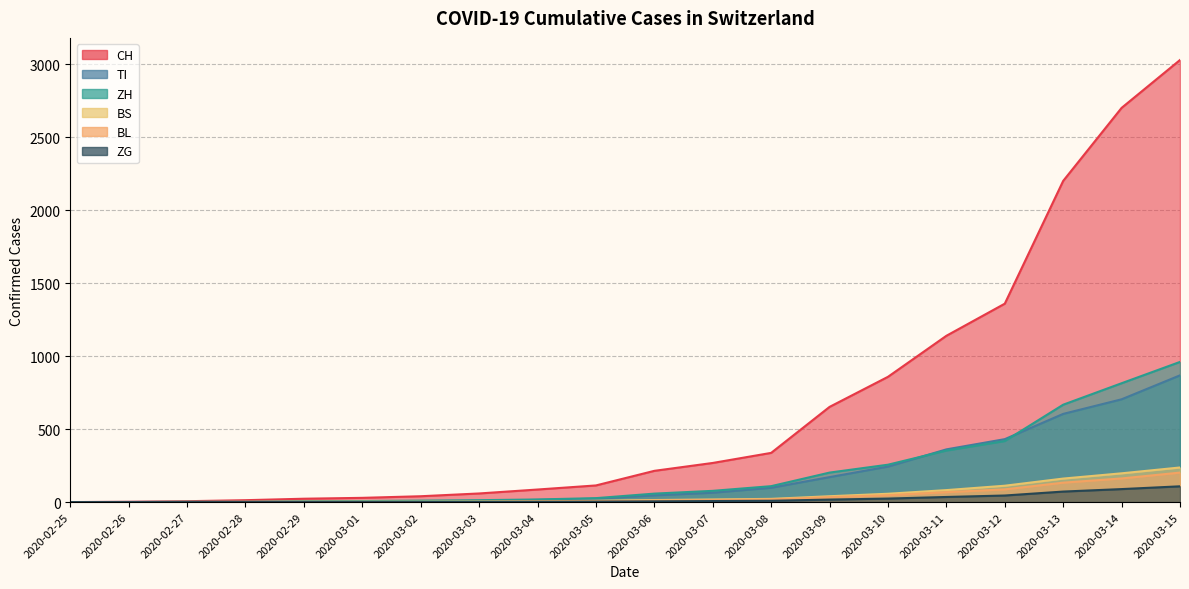

What are all the series names shown in the legend?

CH, TI, ZH, BS, BL, ZG